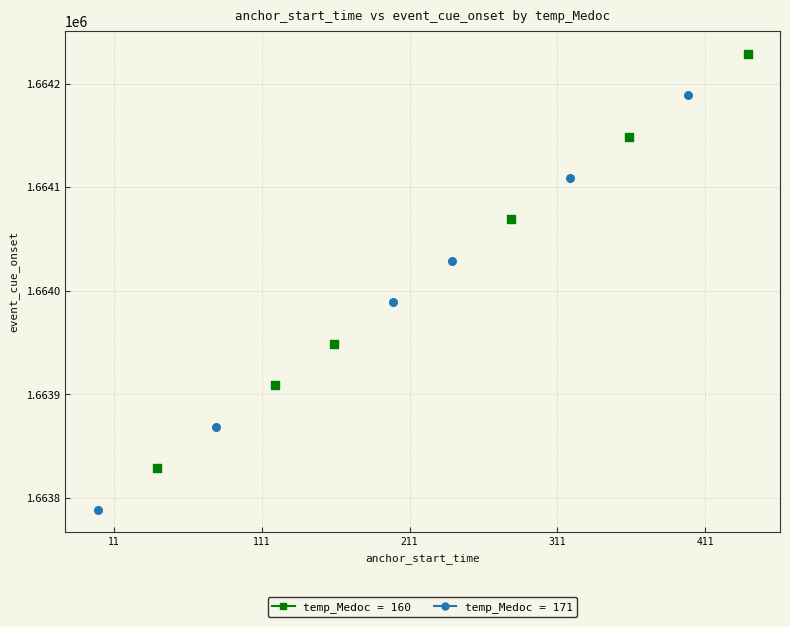

Which series contains the highest Y value?

temp_Medoc = 160